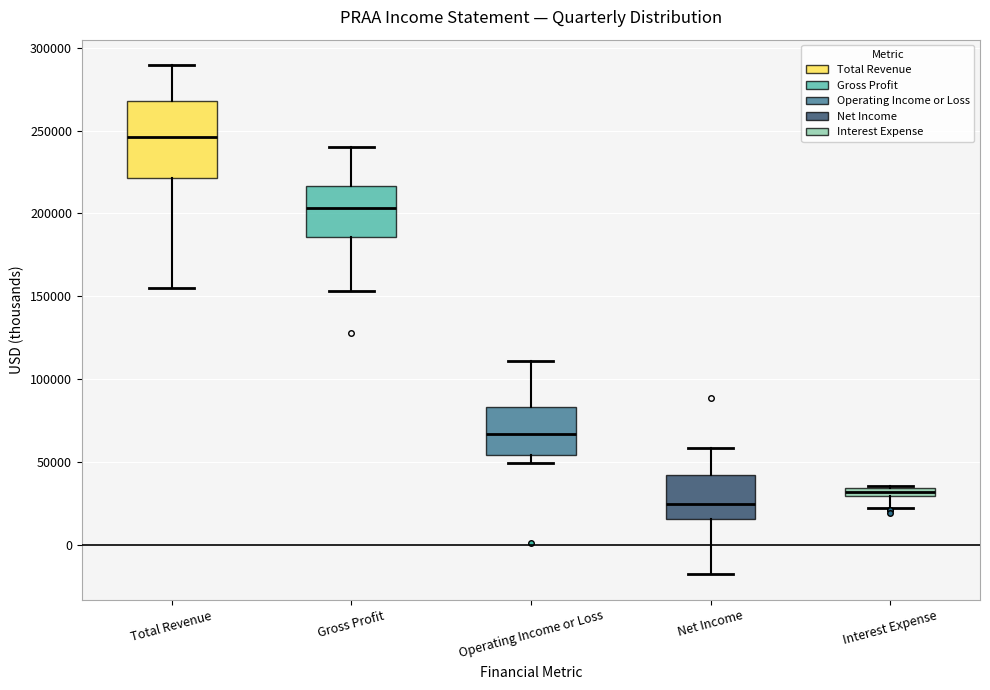

Where is the upper edge of the box for Interest Expense on the y-axis? The values are not printed on the chart, so give them approximately, as read against the axis.

35000